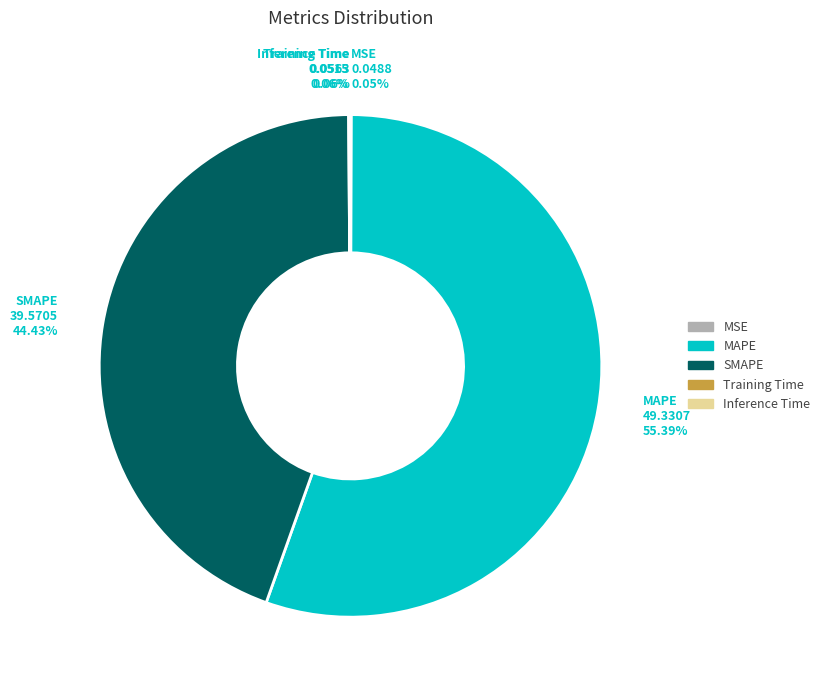

What is the largest slice in the pie chart?

MAPE